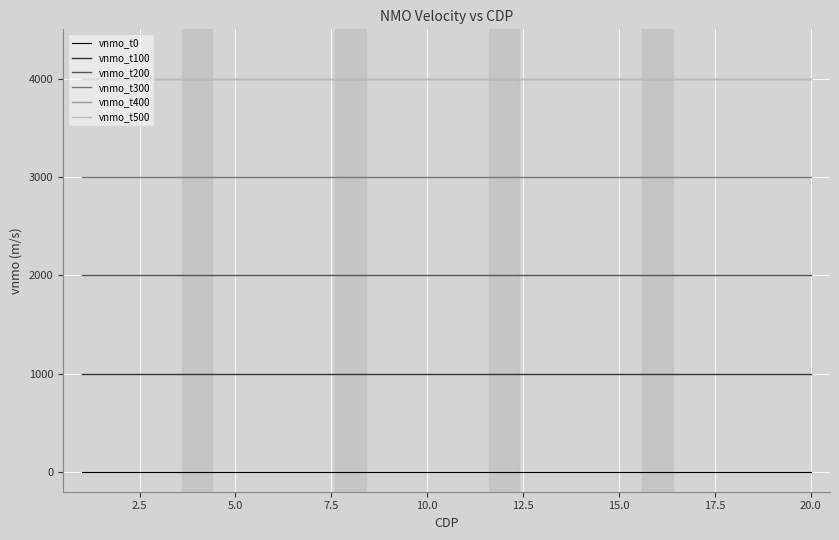

True or false: vnmo_t500 and vnmo_t0 cross at least once.

False